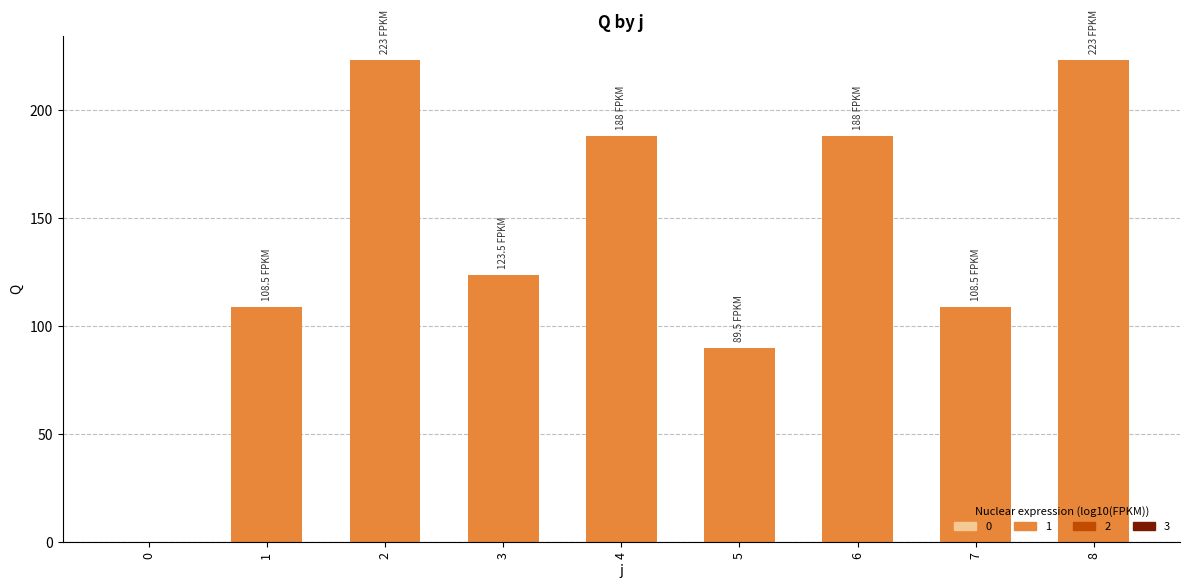

Reading left to right, transcribe all the data shown in this chart.

0=0.0	1=108.5	2=223.0	3=123.5	4=188.0	5=89.5	6=188.0	7=108.5	8=223.0